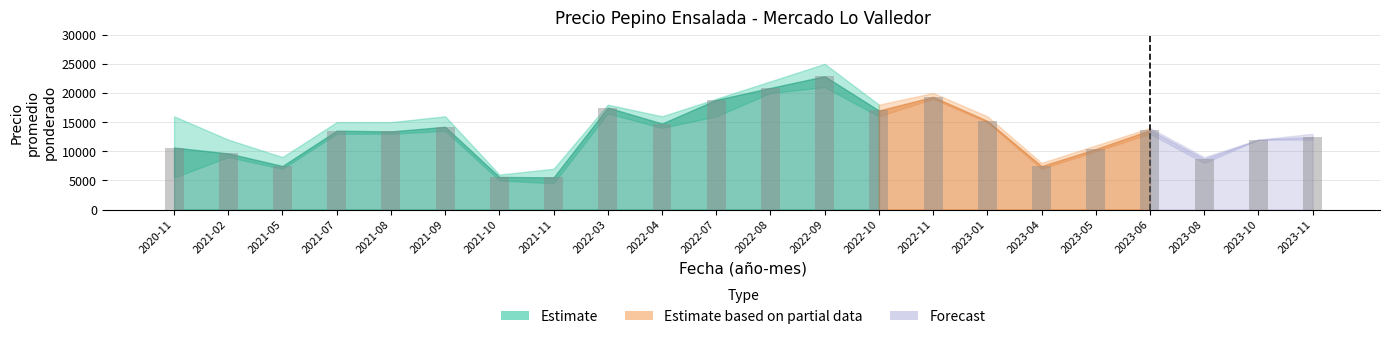

What is the difference between the maximum and minimum values?

17355